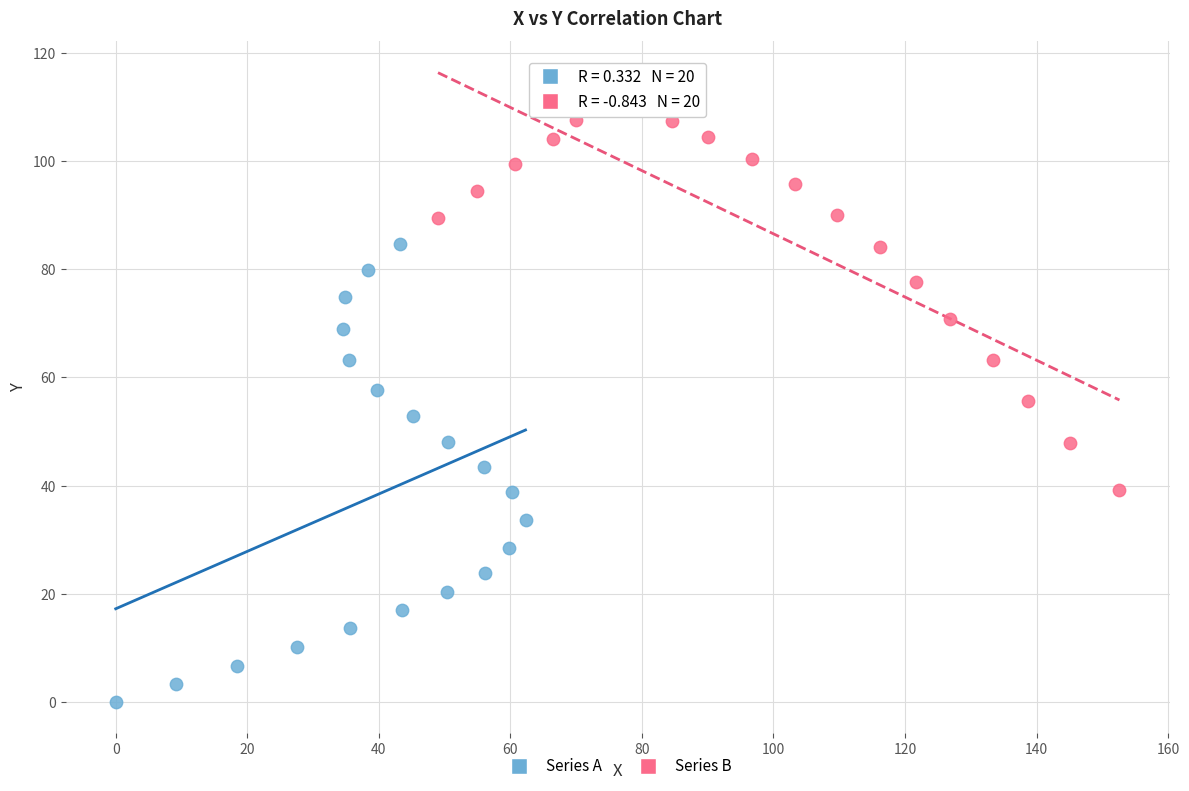

What are all the series names shown in the legend?

Series A, Series B